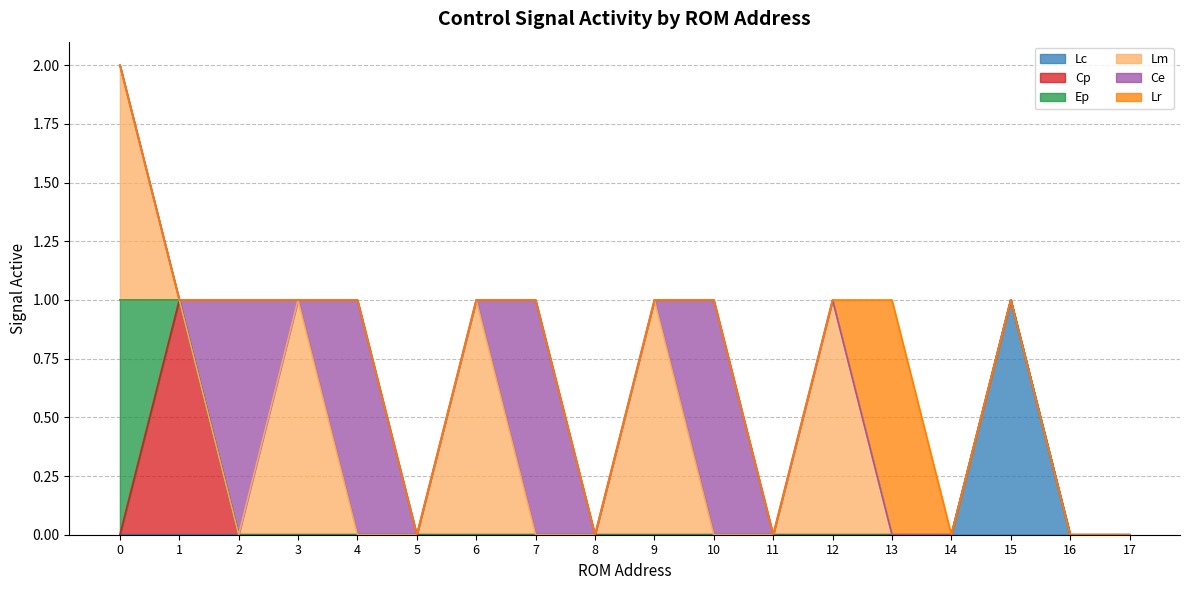

At how many categories does at least one series exceed 0?

12